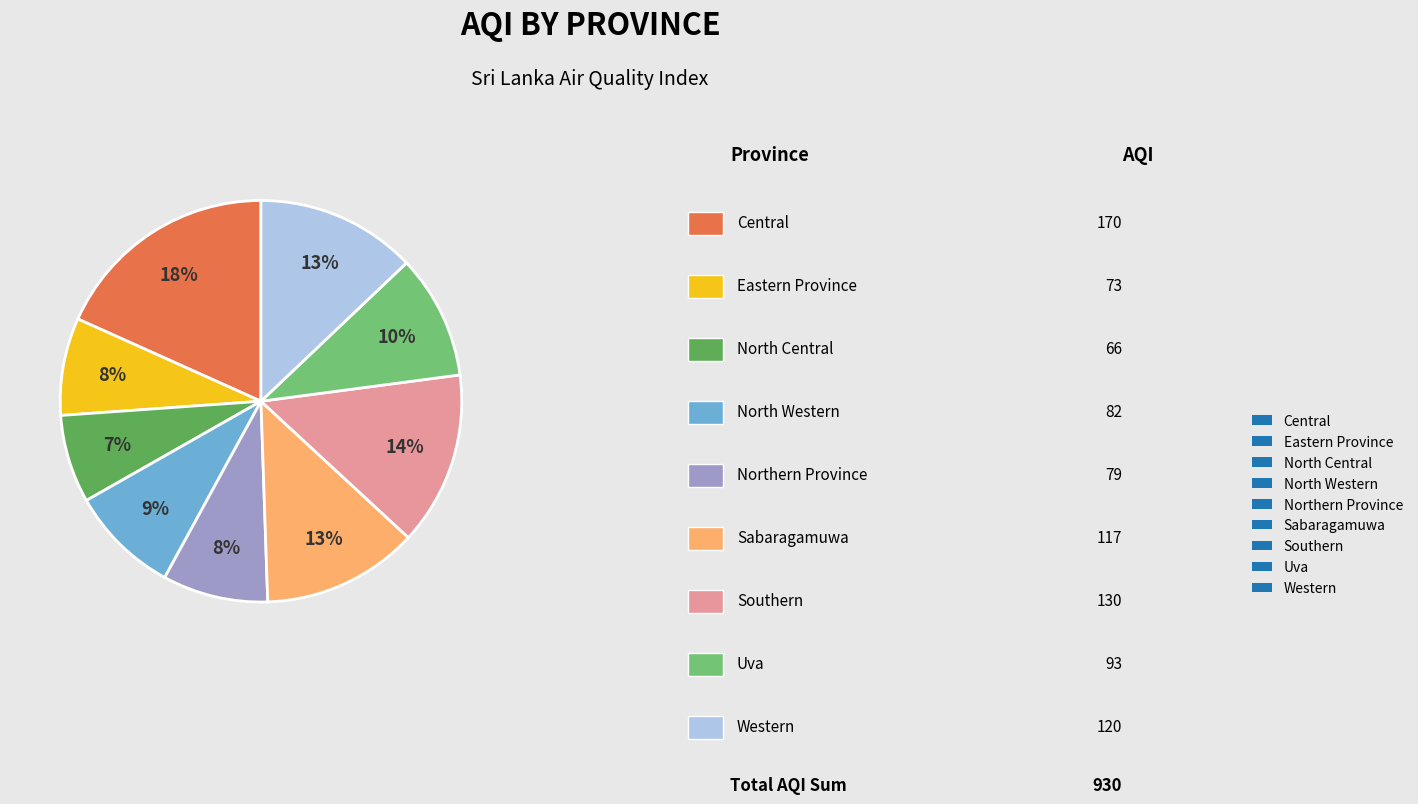

To the nearest percent, what is the difference between the largest and smallest slice percentages?

11%